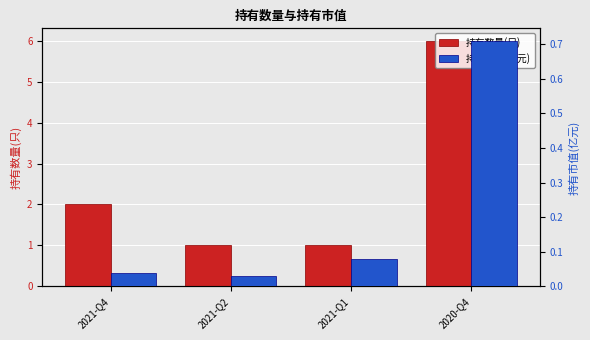

Reading left to right, extract all data points from this chart.

持有数量(只): 2.0	1.0	1.0	6.0
持有市值(亿元): 0.0	0.0	0.1	0.7